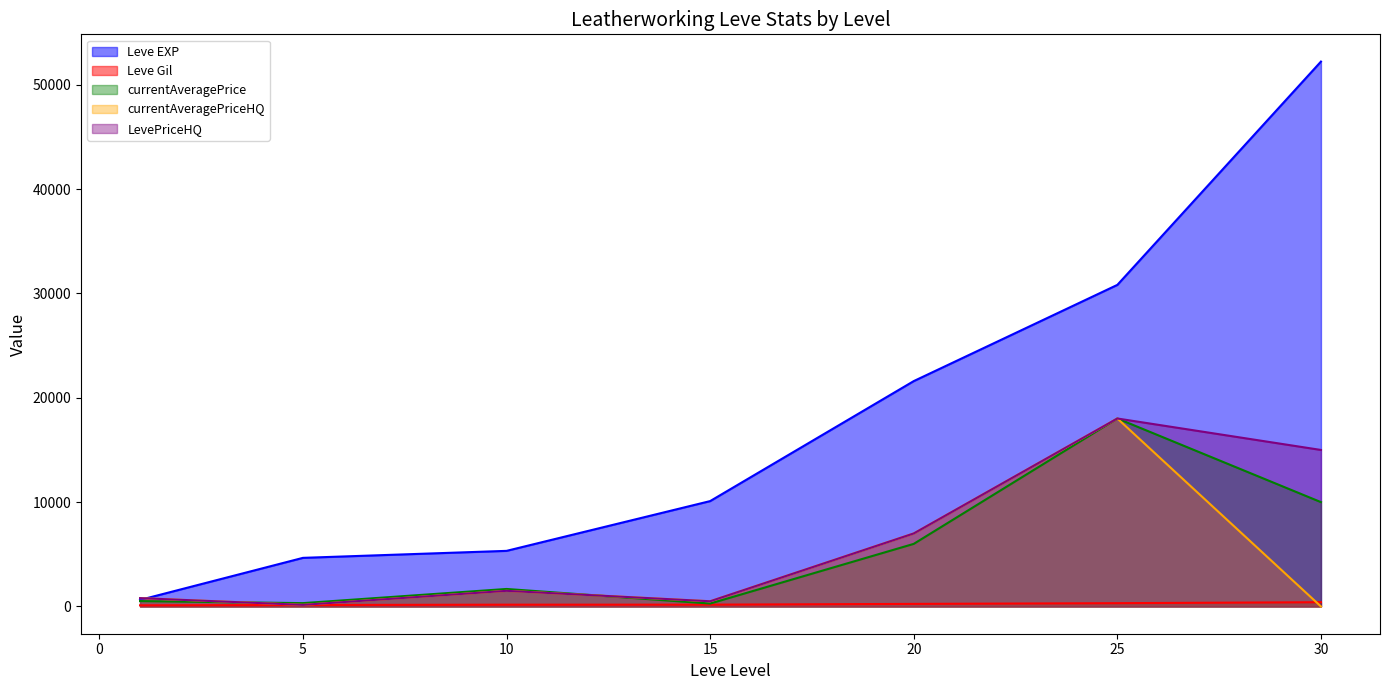

What is the difference between the highest and lowest values at 1?

688.0